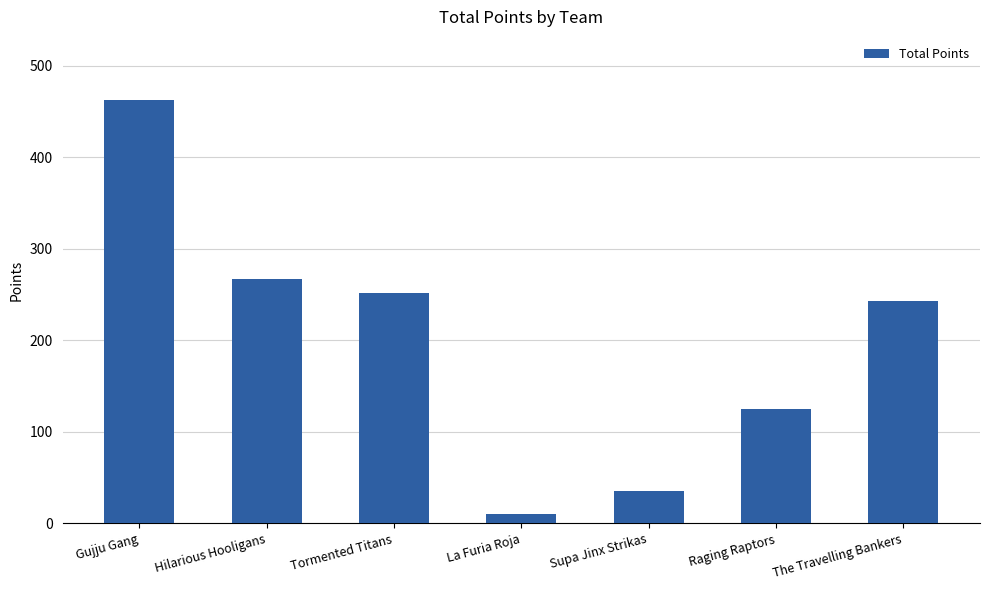

Which label corresponds to the largest value in the chart?

Gujju Gang